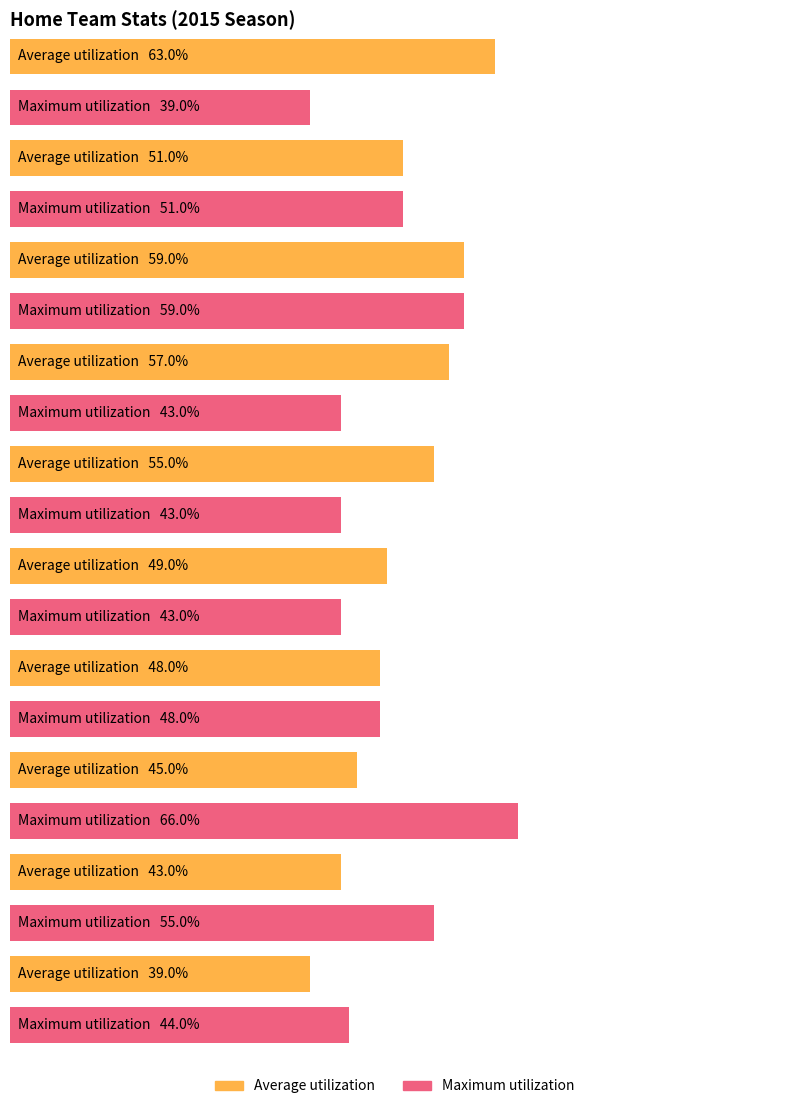

At 03/21, list the series in order from smallest to largest.

Average utilization, Maximum utilization